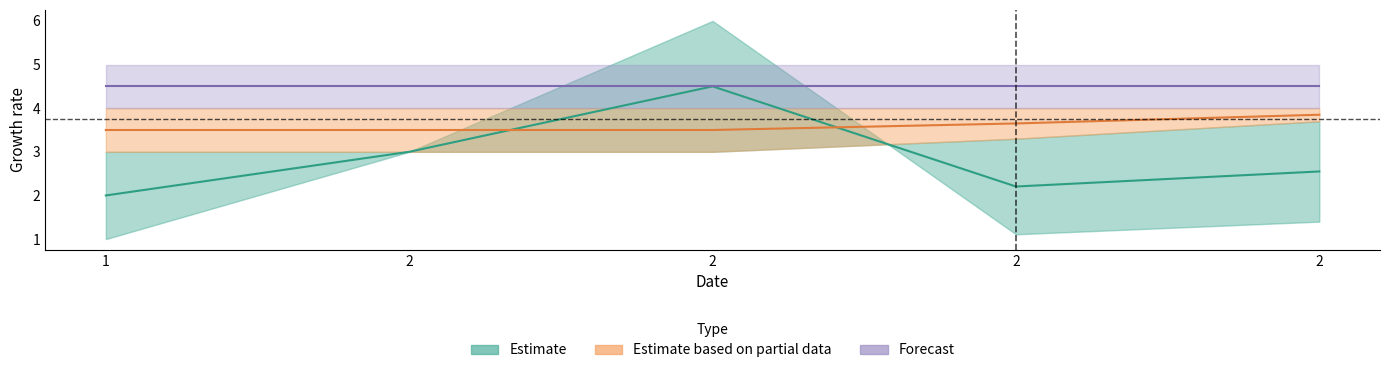

Between which two adjacent categories do col_2 and col_0 first intersect?

2 and 2